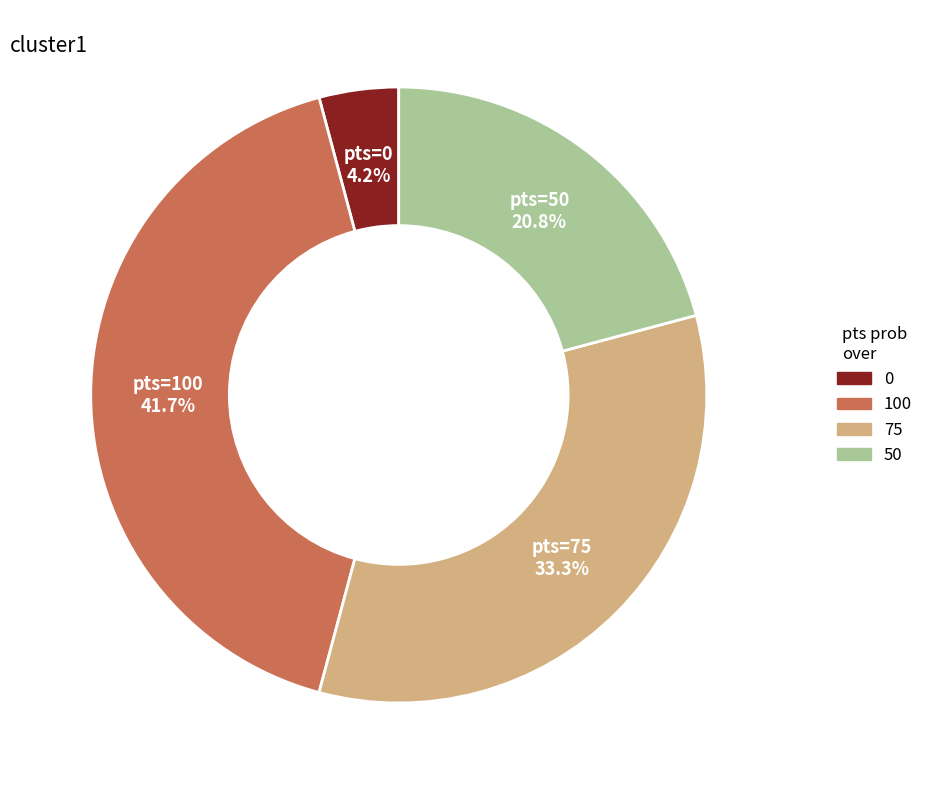

How many segments does this pie chart have?

4